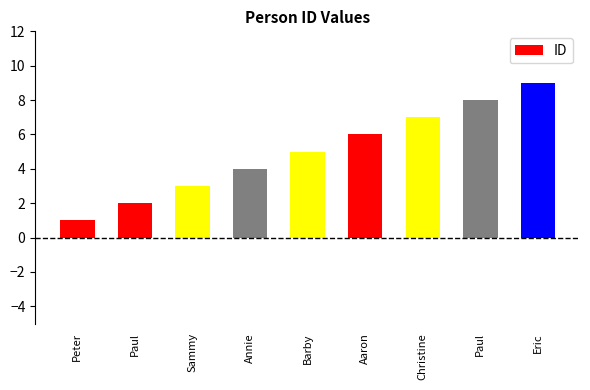

Which label corresponds to the largest value in the chart?

Eric